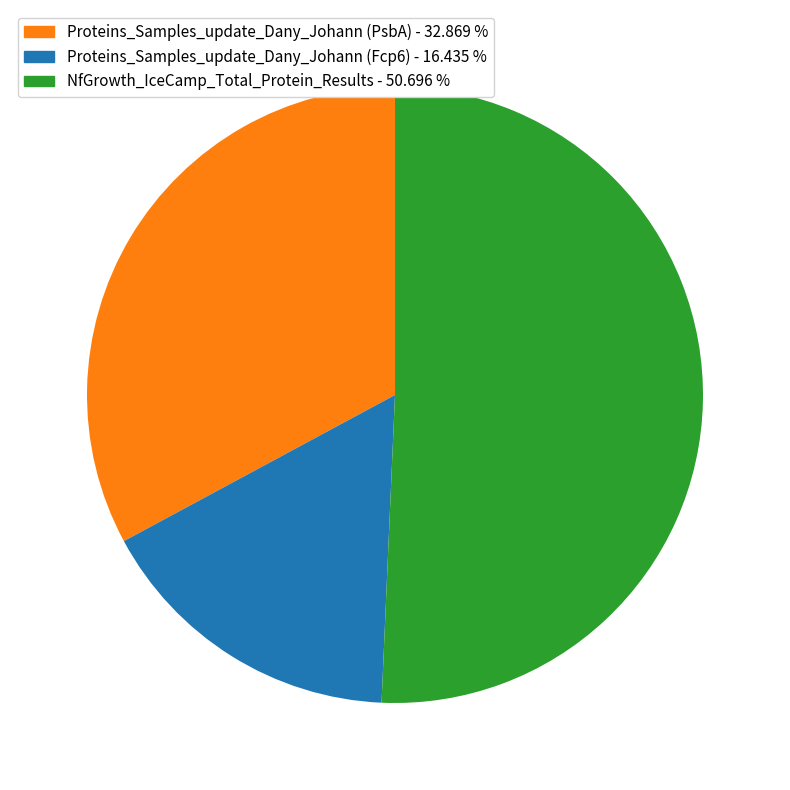

Which slice represents more than half of the pie?

NfGrowth_IceCamp_Total_Protein_Results - 50.696 %